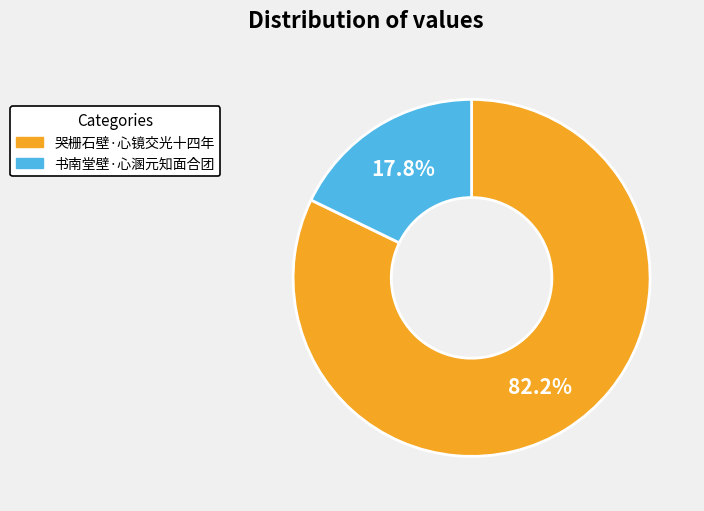

What is the largest slice in the pie chart?

哭栅石壁·心镜交光十四年